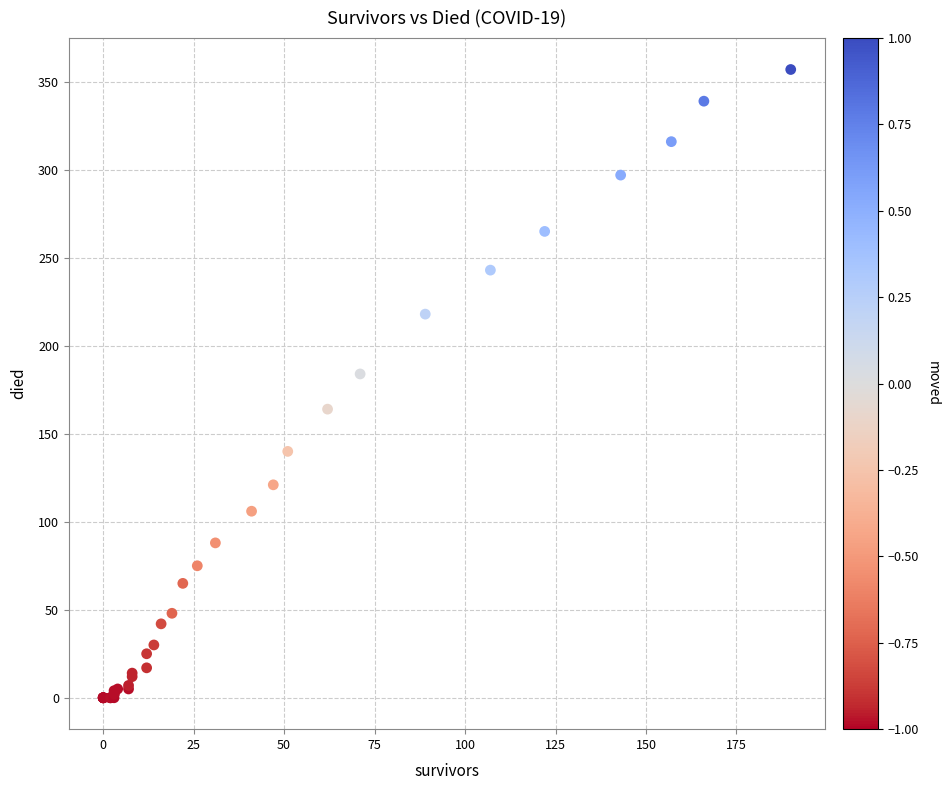

What Y value in the scatter plot is closest to 178?

184